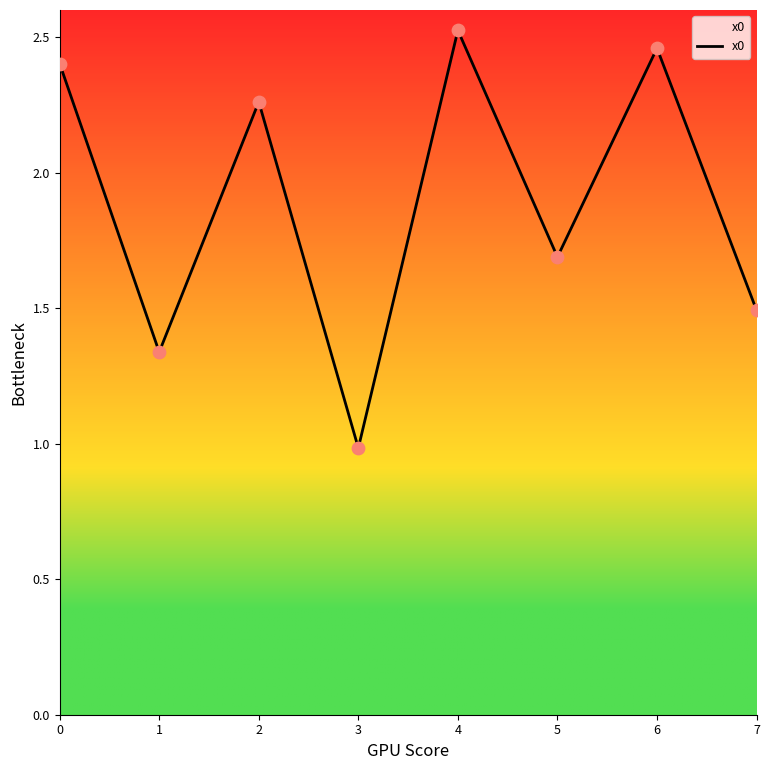

Between 7 and 5, which is larger?

5